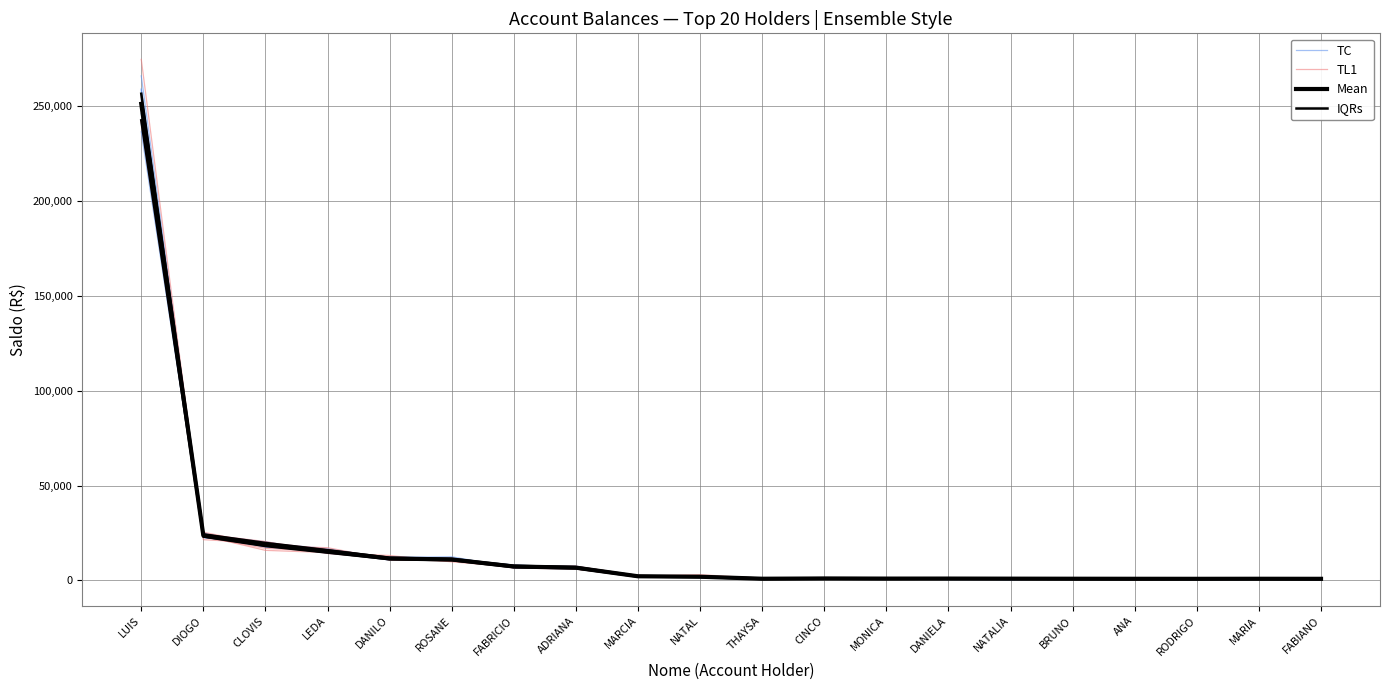

How many lines are shown in the chart?

4